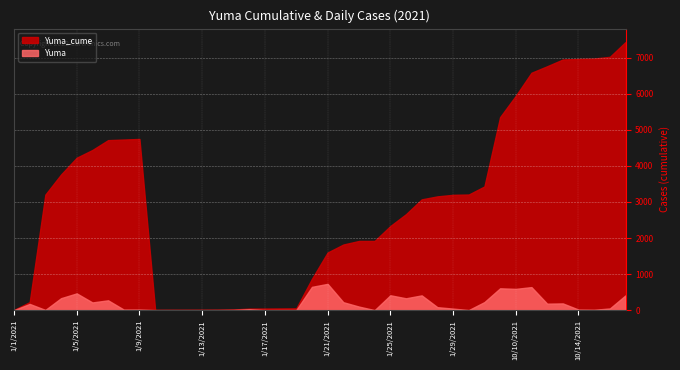

Which category has the highest value across all series?

10/17/2021